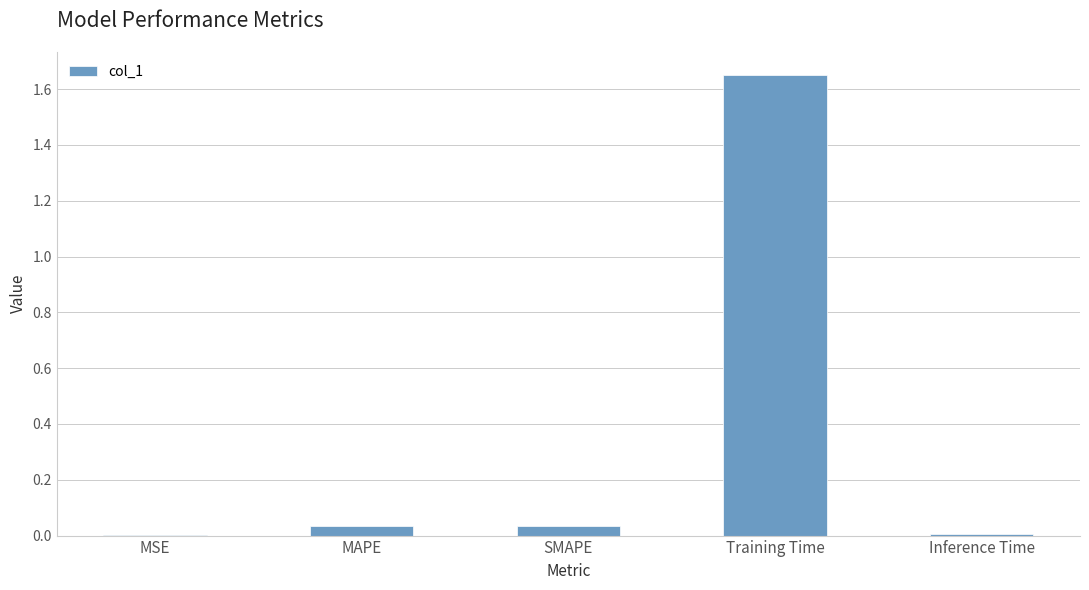

The value at SMAPE is 0.0. True or false?

True